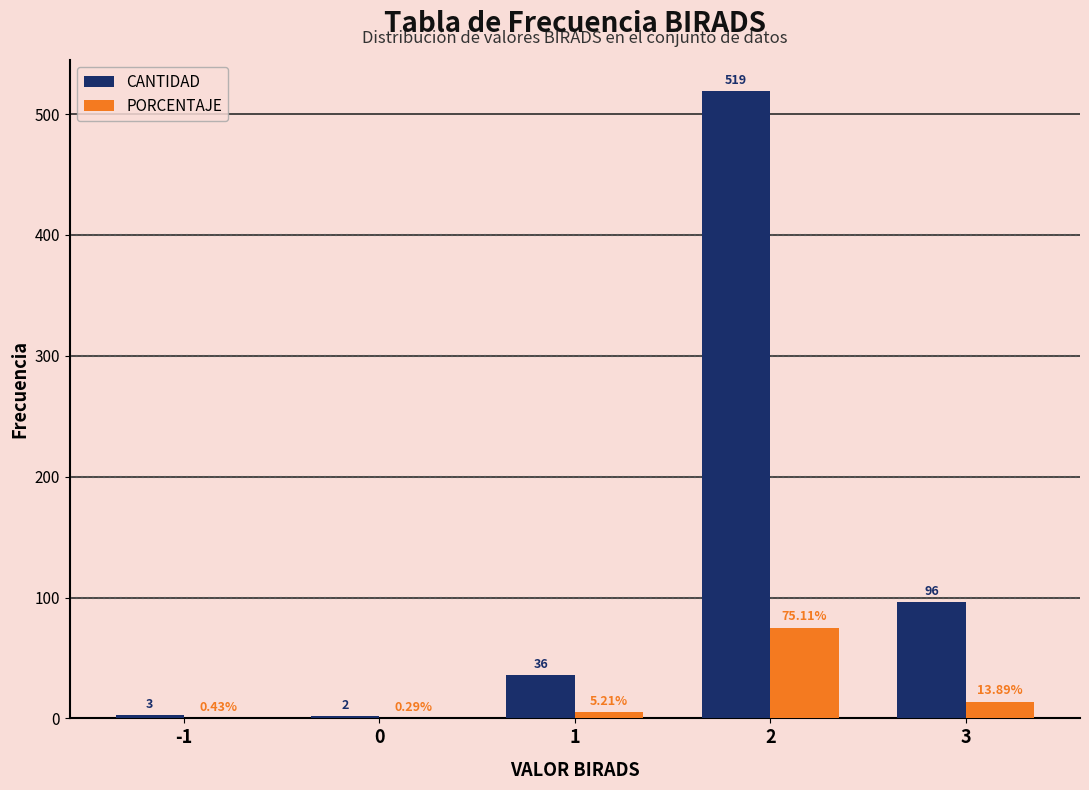

What is the sum of all PORCENTAJE values?

94.9